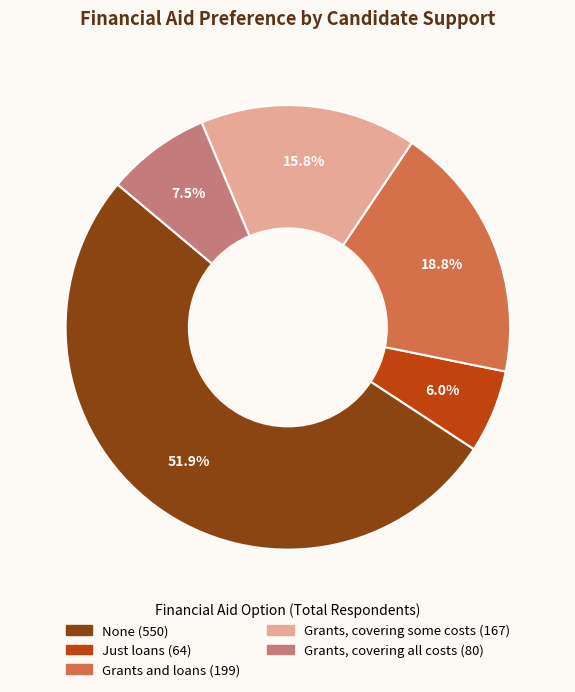

Is there a majority slice in this chart?

Yes